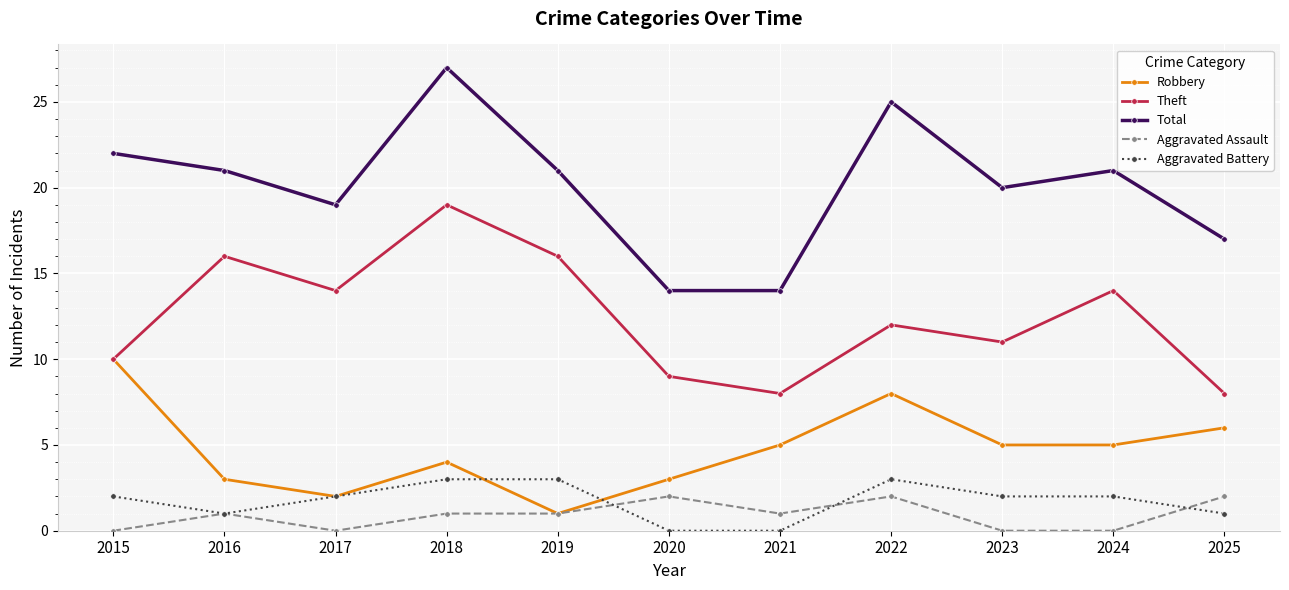

In Total, how many points are higher than both neighbors (excluding endpoints)?

3